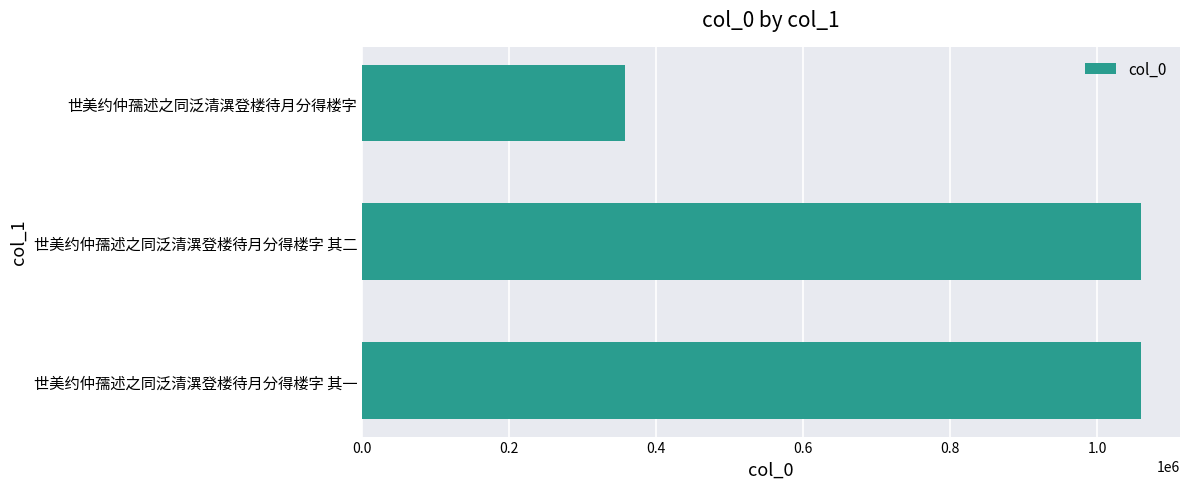

Which has a higher value, 世美约仲孺述之同泛清潩登楼待月分得楼字 or 世美约仲孺述之同泛清潩登楼待月分得楼字 其二?

世美约仲孺述之同泛清潩登楼待月分得楼字 其二